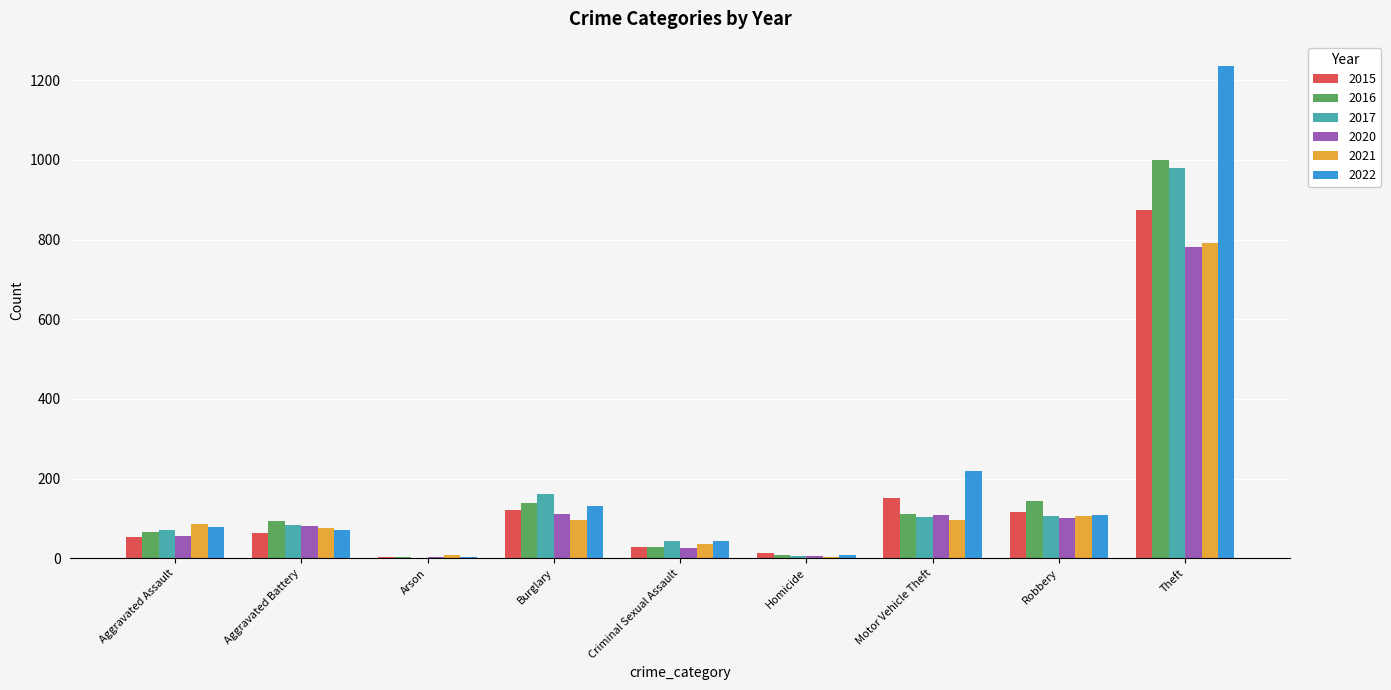

What is the sum of all 2016 values?

1589